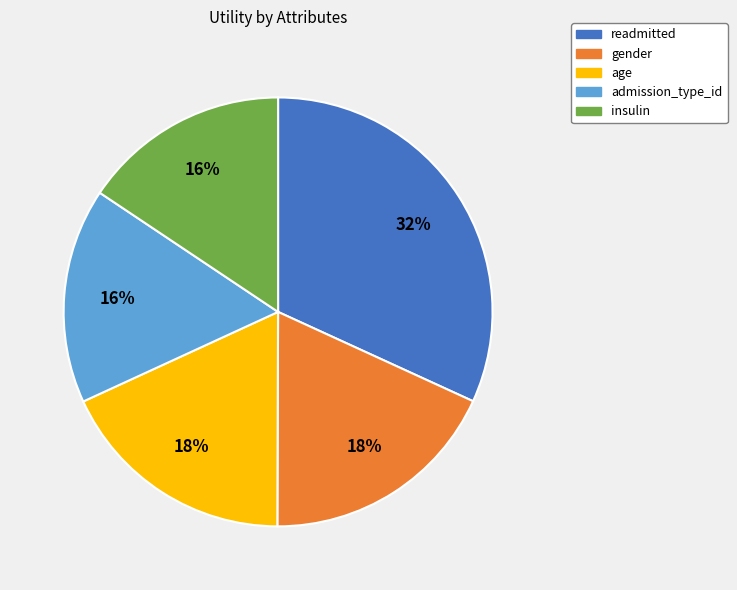

To the nearest percent, what is the average slice percentage?

20%